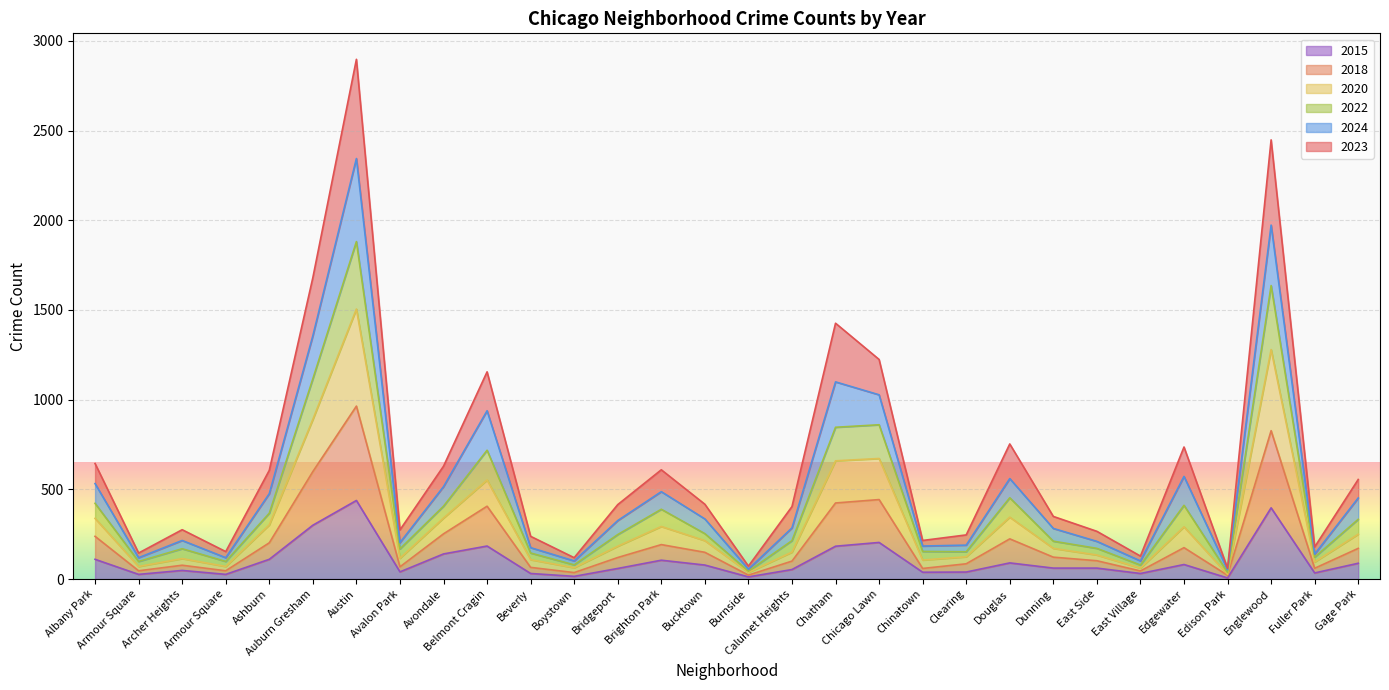

Where is the first local maximum for 2020?

Archer Heights